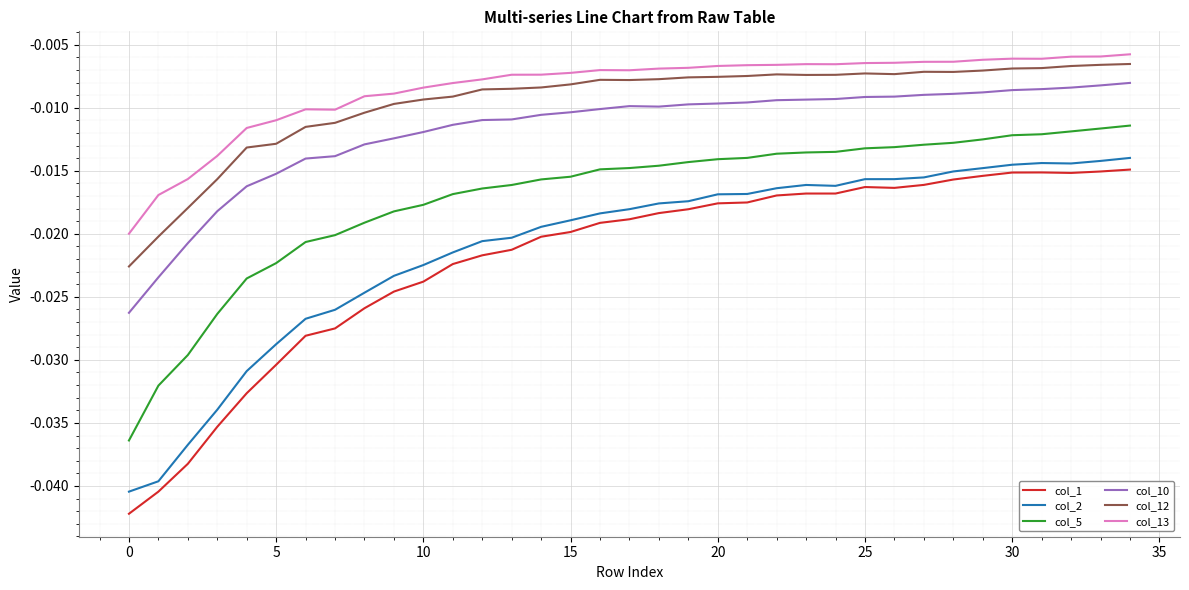

True or false: col_2 and col_10 intersect in this chart.

False